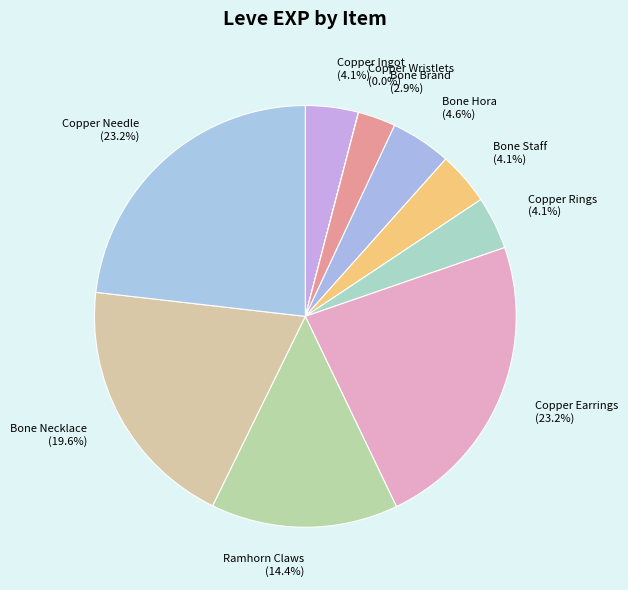

Approximately how many times larger is the value at Ramhorn Claws compared to Copper Needle?

0.6